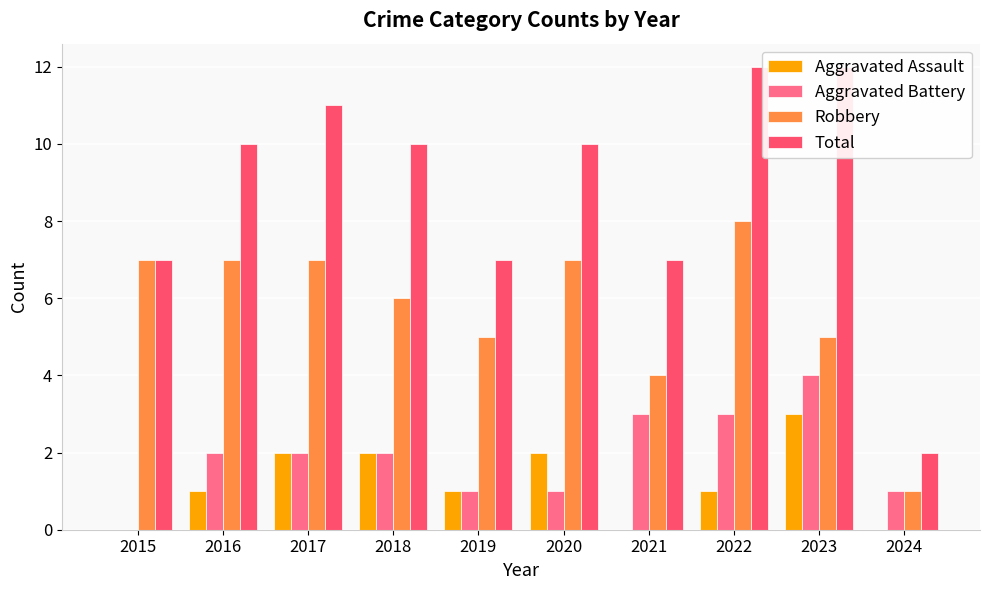

List the series in order of their peak value, lowest first.

Aggravated Assault, Aggravated Battery, Robbery, Total